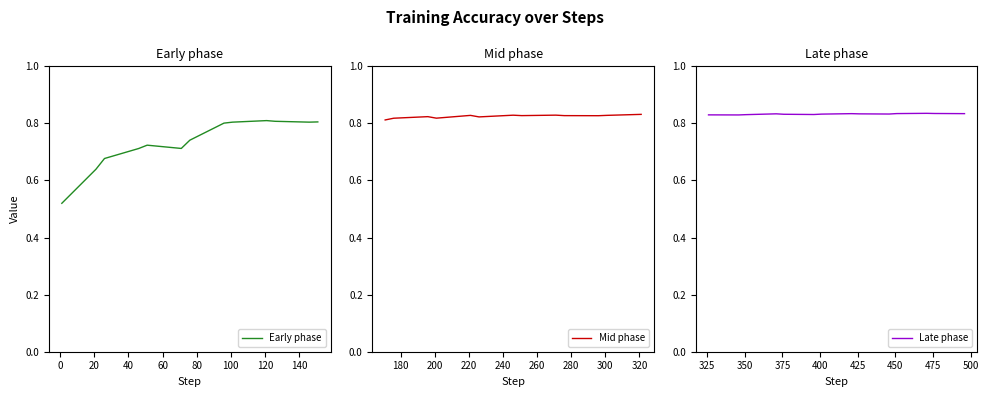

True or false: there are more than 1 points higher than both neighbors.

True